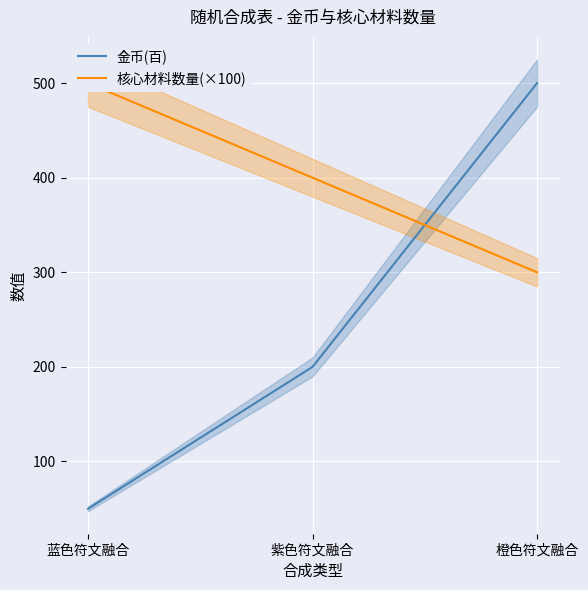

Reading left to right, transcribe all the data shown in this chart.

金币(百): 蓝色符文融合=50	紫色符文融合=200	橙色符文融合=500
核心材料数量(×100): 蓝色符文融合=500	紫色符文融合=400	橙色符文融合=300